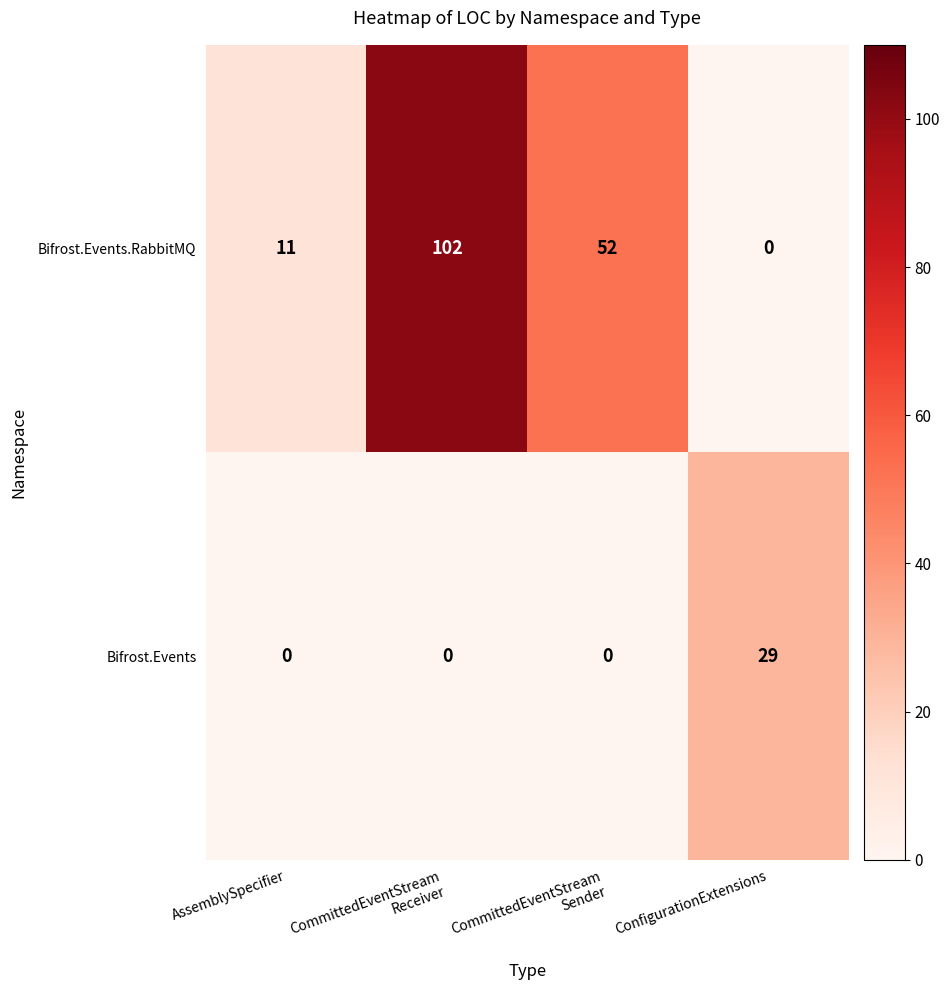

Which series has the largest total across all categories?

Bifrost.Events.RabbitMQ